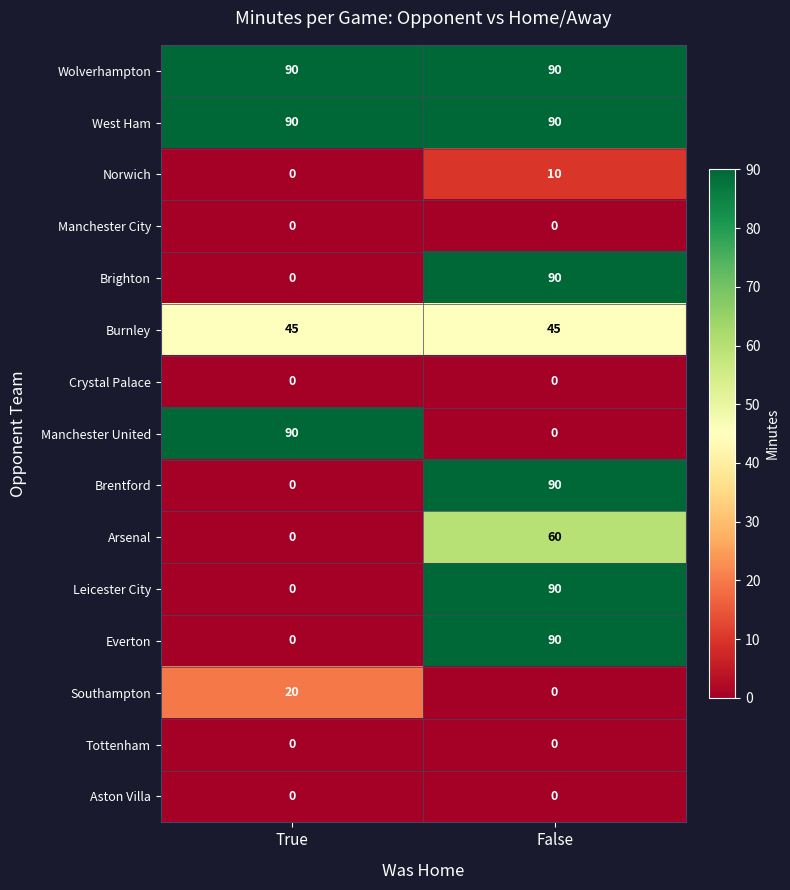

Reading left to right, list all the values displayed in this chart.

Wolverhampton: True=90	False=90
West Ham: True=90	False=90
Norwich: True=0	False=10
Manchester City: True=0	False=0
Brighton: True=0	False=90
Burnley: True=45	False=45
Crystal Palace: True=0	False=0
Manchester United: True=90	False=0
Brentford: True=0	False=90
Arsenal: True=0	False=60
Leicester City: True=0	False=90
Everton: True=0	False=90
Southampton: True=20	False=0
Tottenham: True=0	False=0
Aston Villa: True=0	False=0